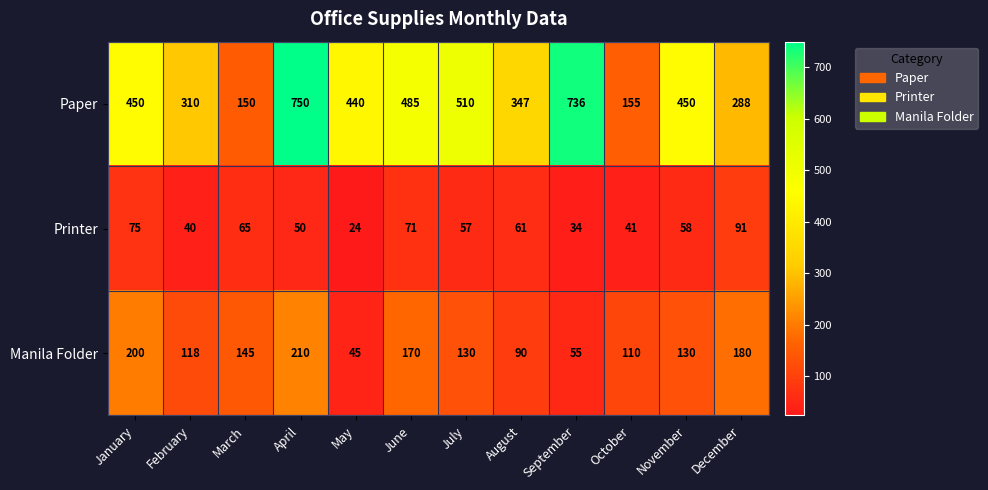

What is the greatest value displayed?

750